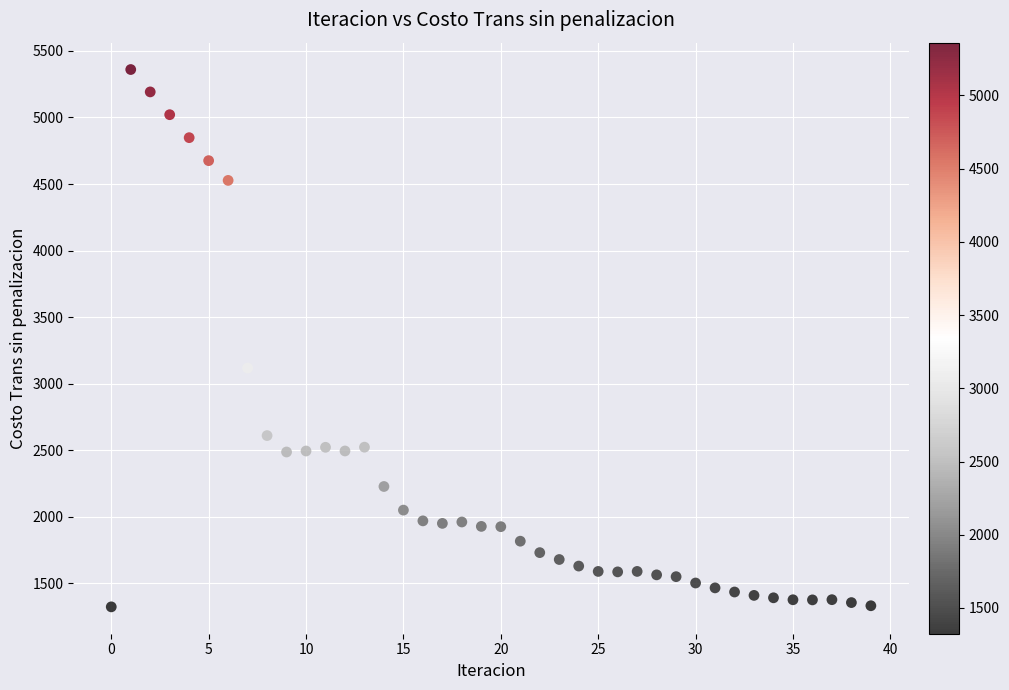

What Y value in the scatter plot is closest to 3342?

3117.8